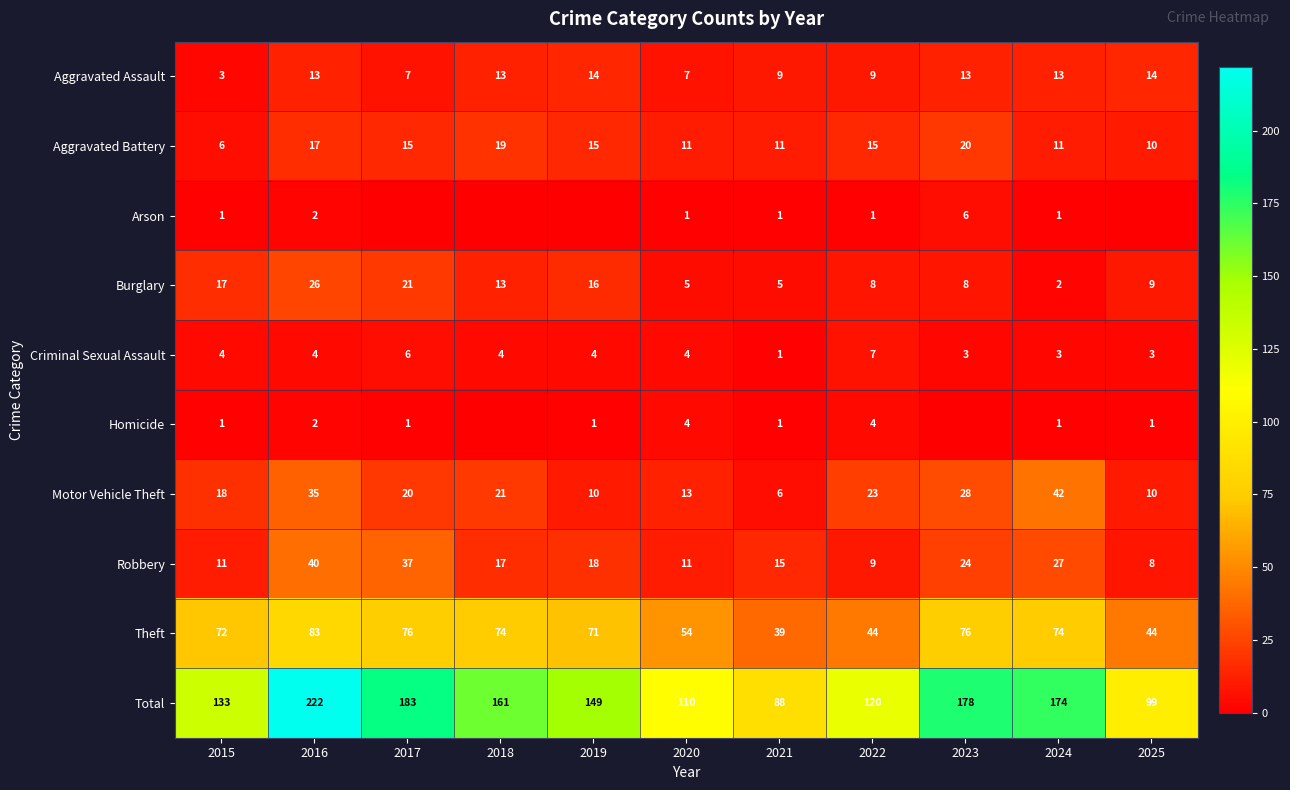

What is the difference between the second highest and second lowest values in the Motor Vehicle Theft series?

25